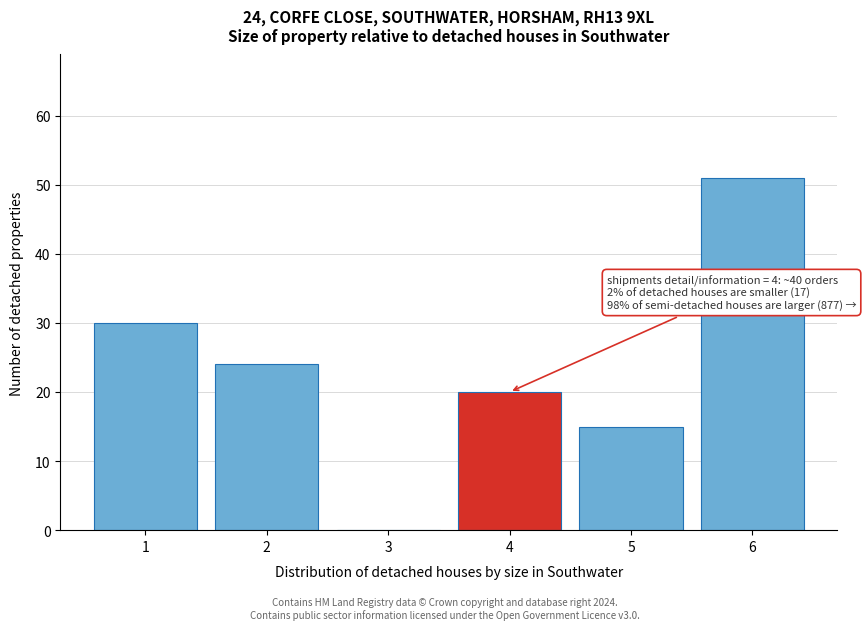

Reading right to left, transcribe all the data shown in this chart.

6=51	5=15	4=20	3=0	2=24	1=30